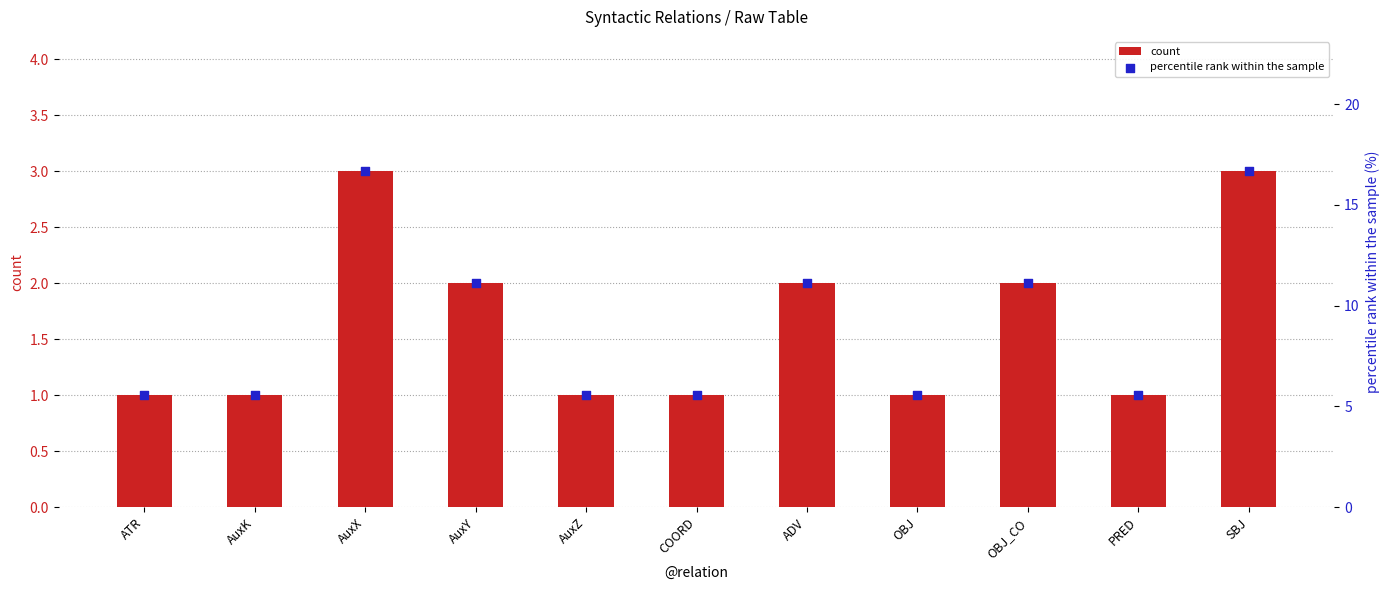

Is the value of count at AuxX greater than the value of percentile rank within the sample at ADV?

No